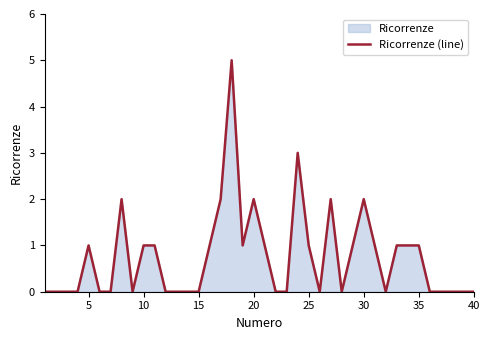

What is the difference between the maximum and minimum values?

5